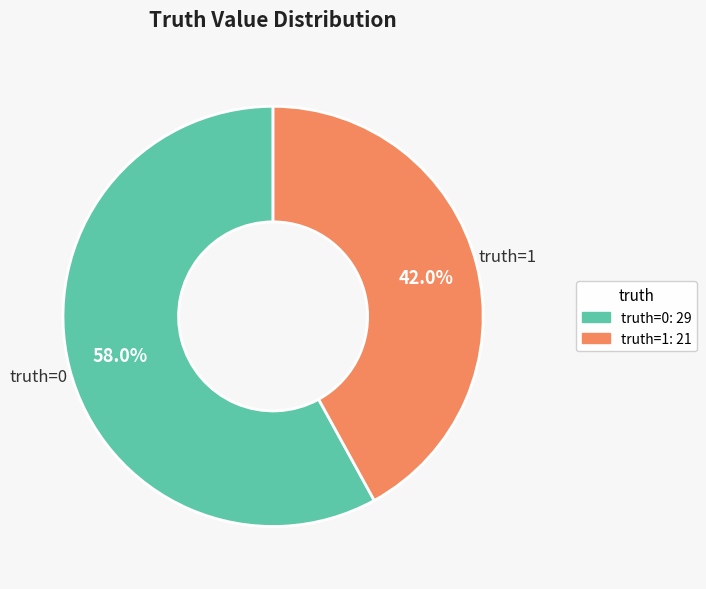

To the nearest percent, what is the difference between the largest and smallest slice percentages?

16%